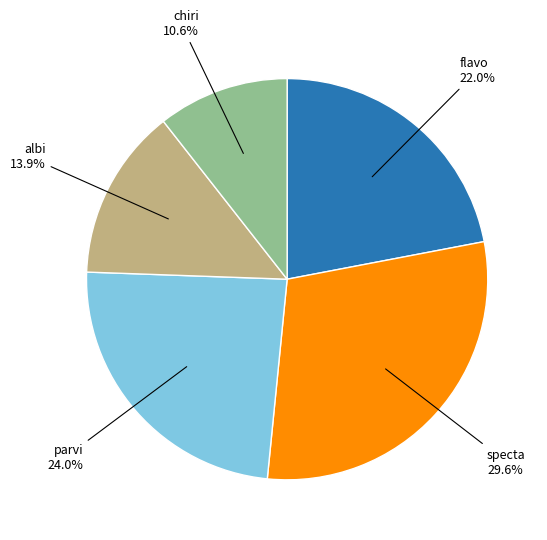

Does any single category account for the majority?

No